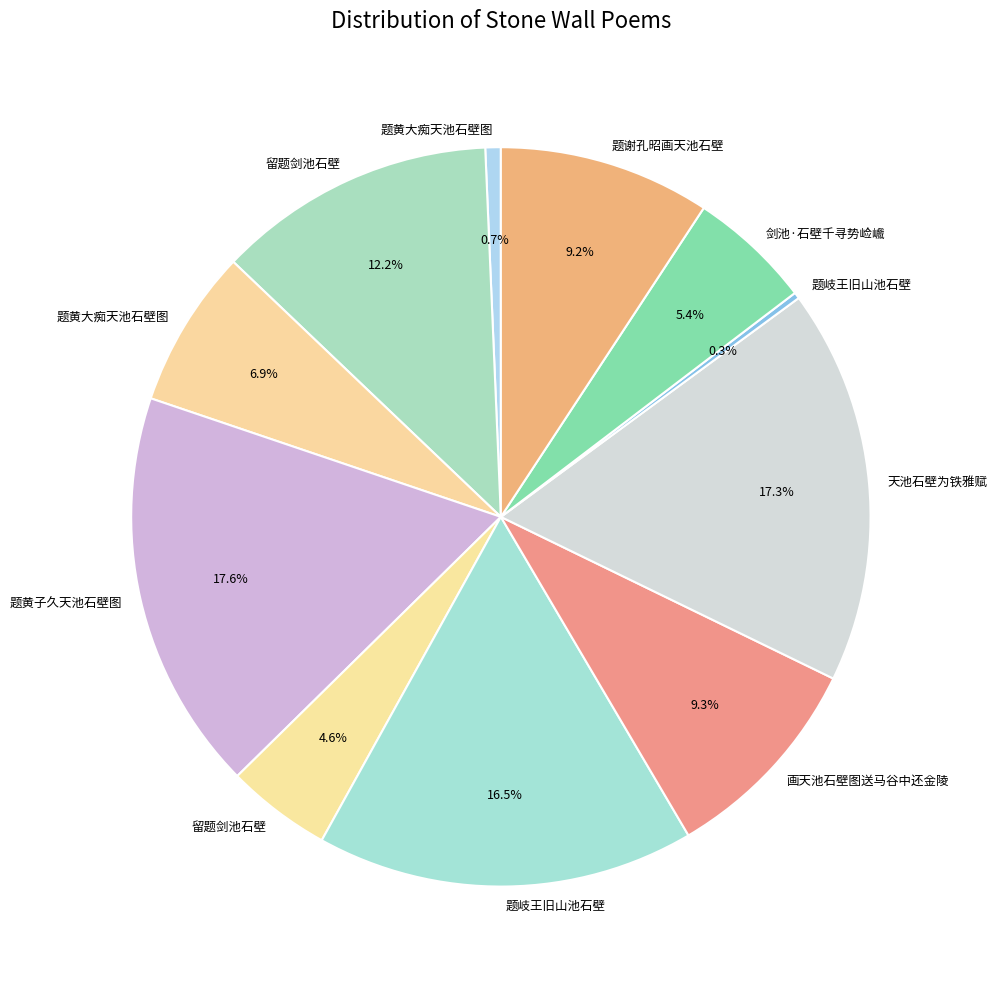

How many segments does this pie chart have?

11